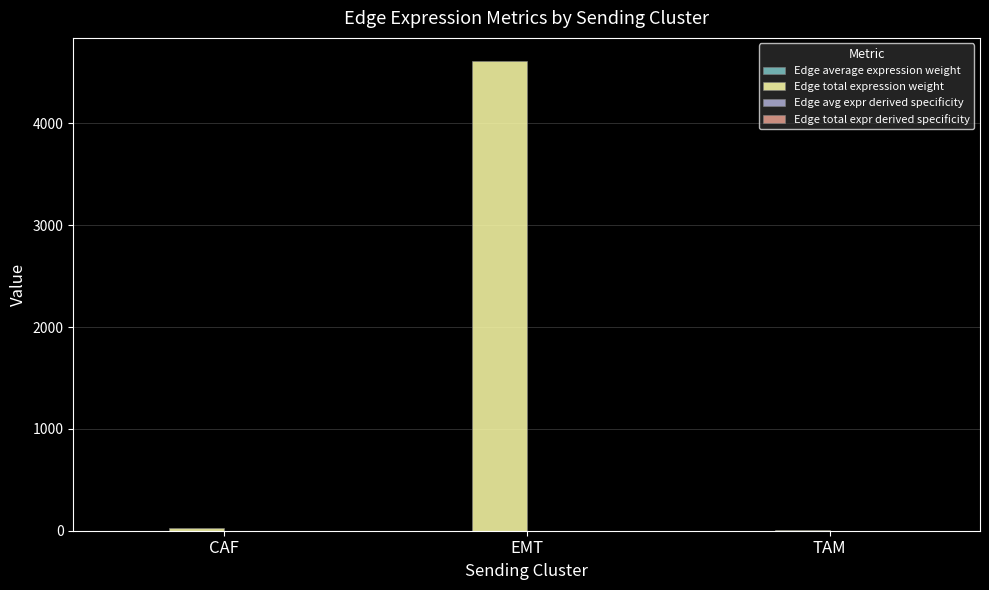

True or false: Edge total expression weight has a value of 4609.3 at EMT.

True